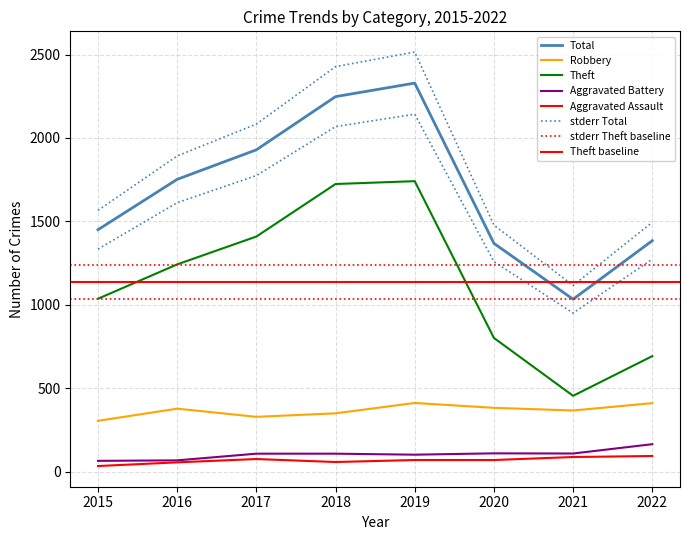

Is this an area chart (filled region under the line)?

No